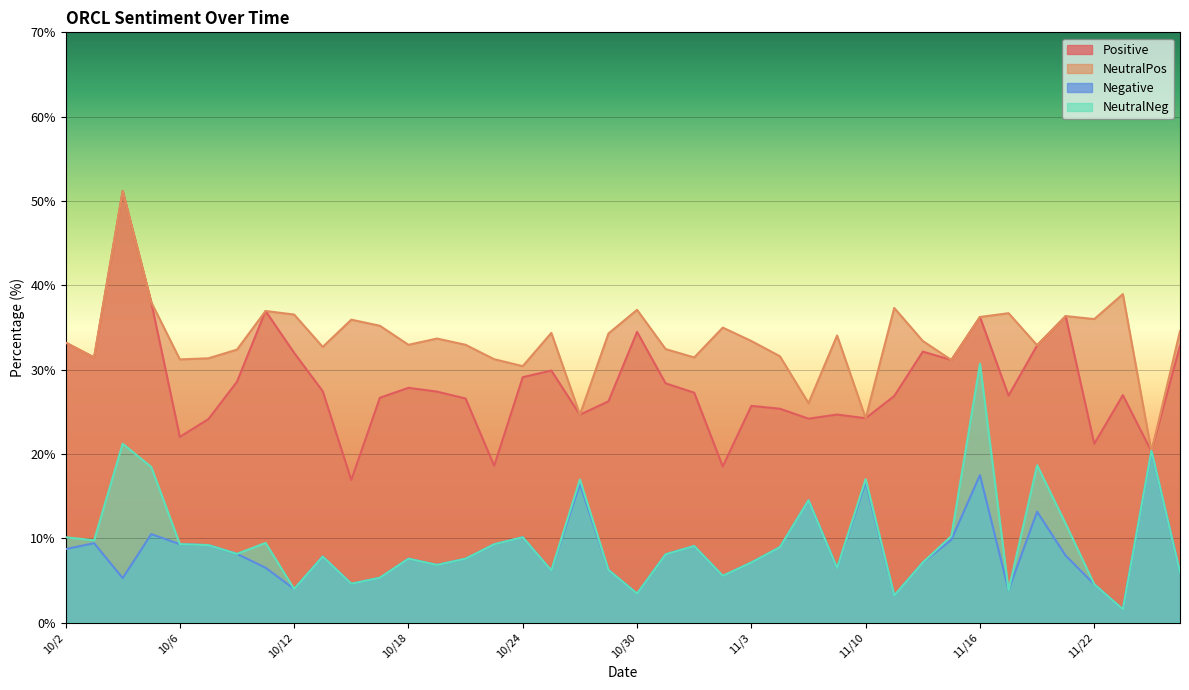

What is the value of the Positive point at the 28th from the left?

24.7